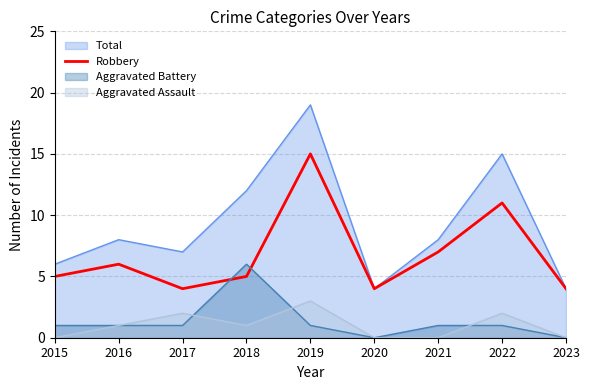

List the series in order of their peak value, highest first.

Total, Robbery, Aggravated Battery, Aggravated Assault